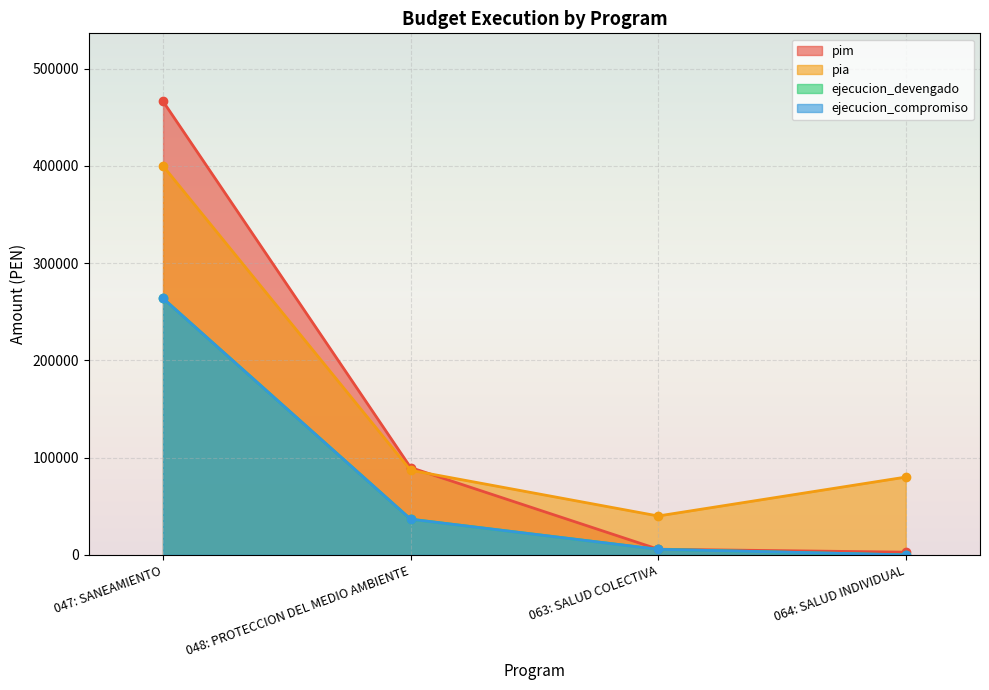

Is it true that pim equals 466367 at 047: SANEAMIENTO?

True